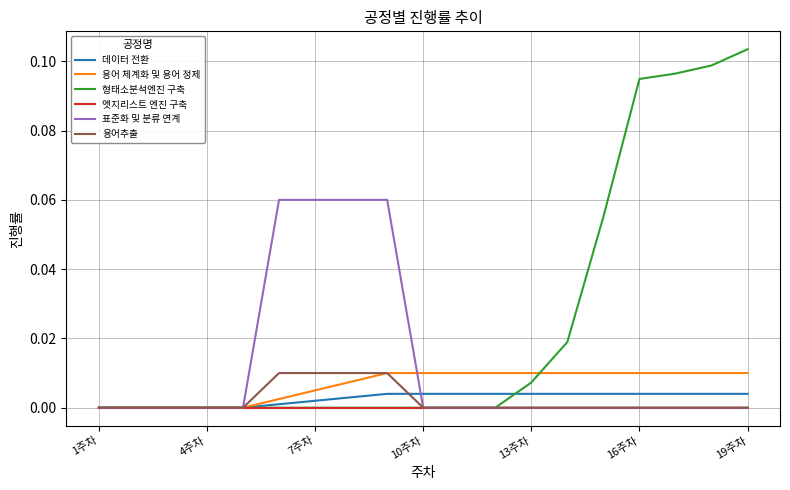

Which series has the largest total across all categories?

형태소분석엔진 구축